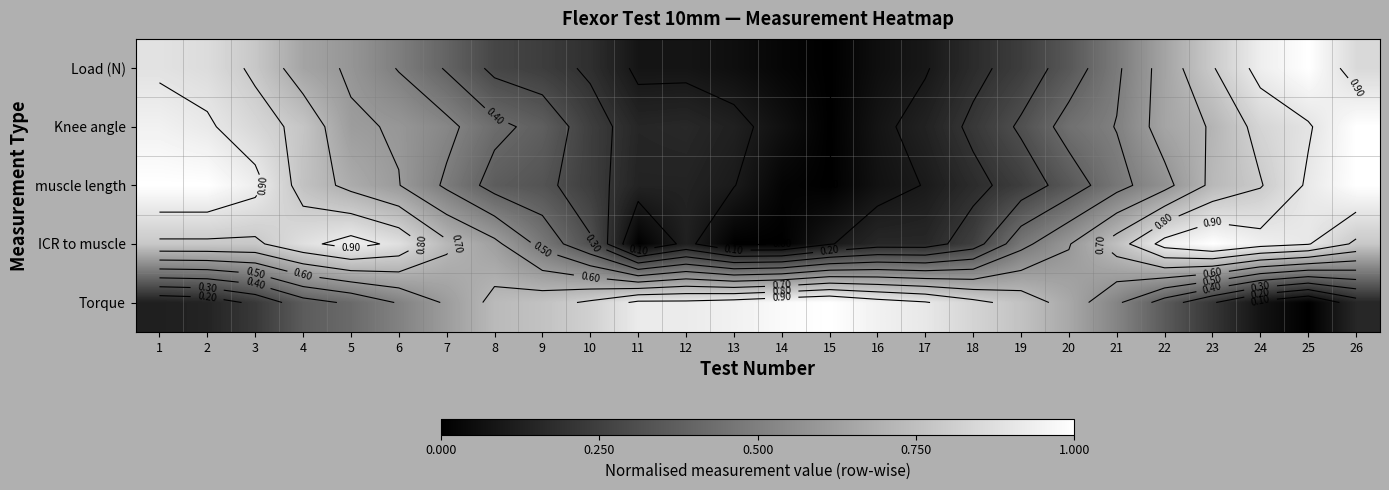

Which series changed the most between 9 and 25?

Torque